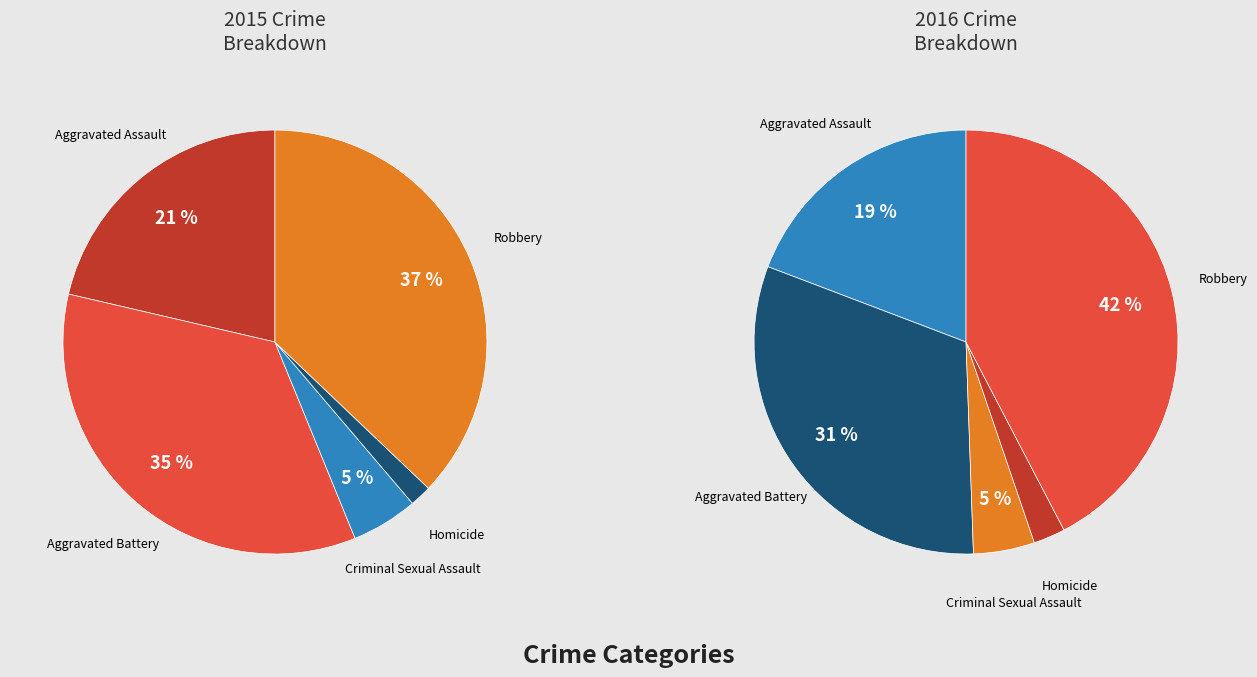

Which category has the biggest portion of the pie?

Robbery